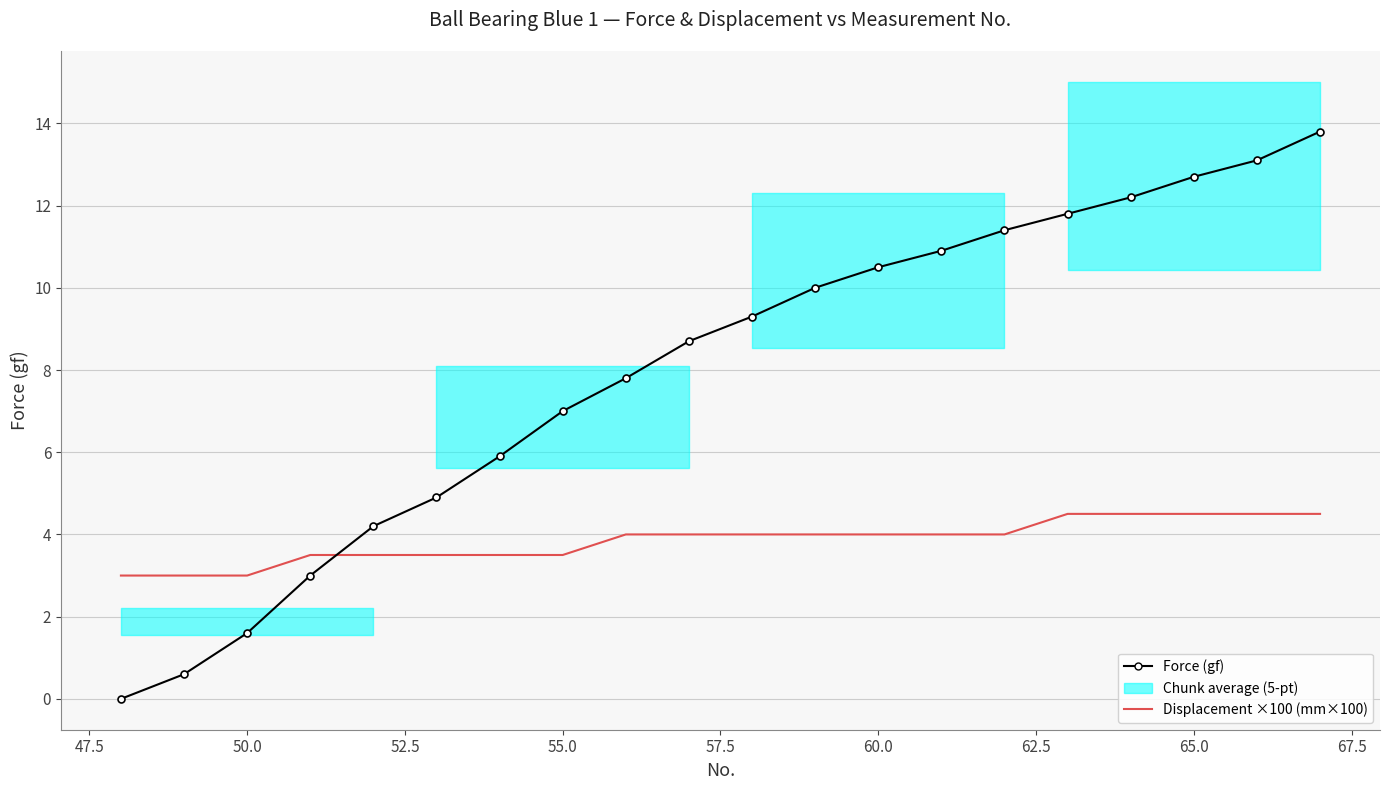

How many times do Force (gf) and Displacement ×100 (mm×100) cross each other?

1